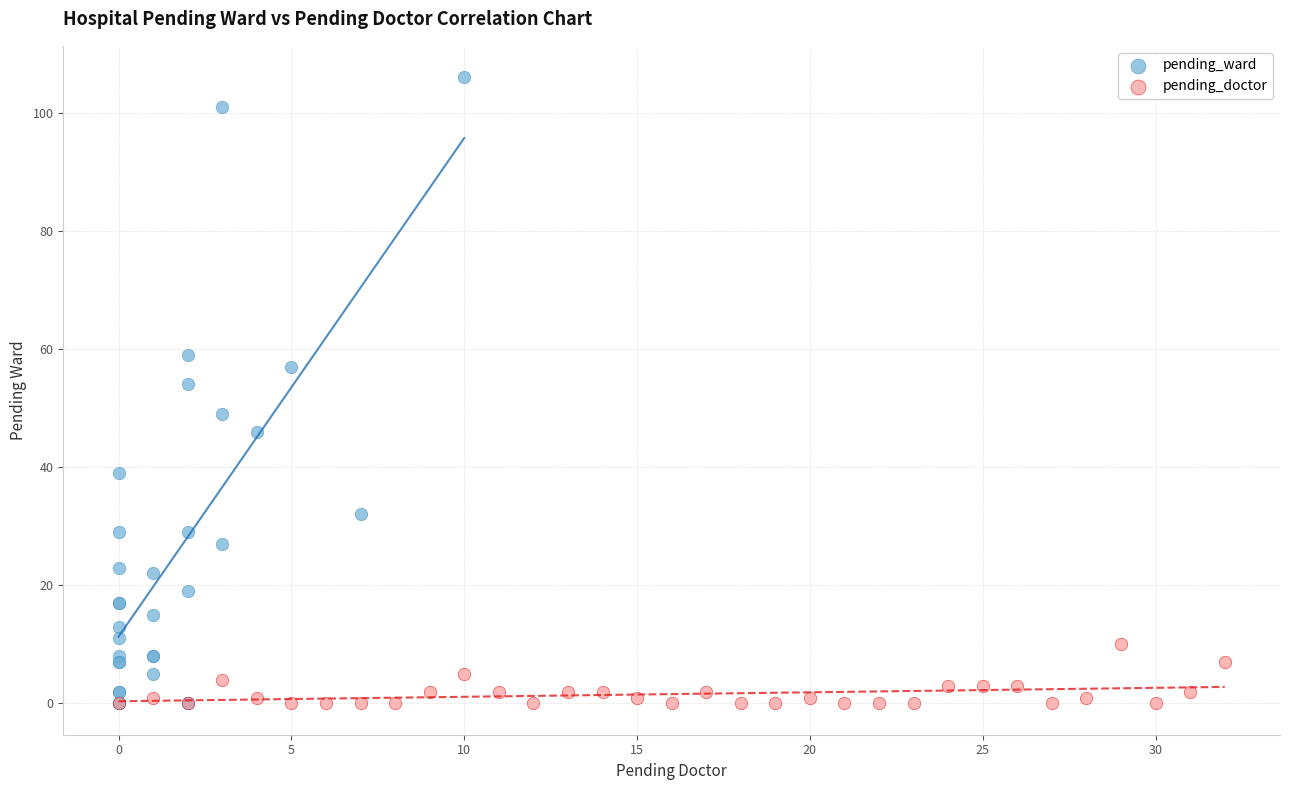

Which series reaches the maximum Y coordinate?

pending_ward